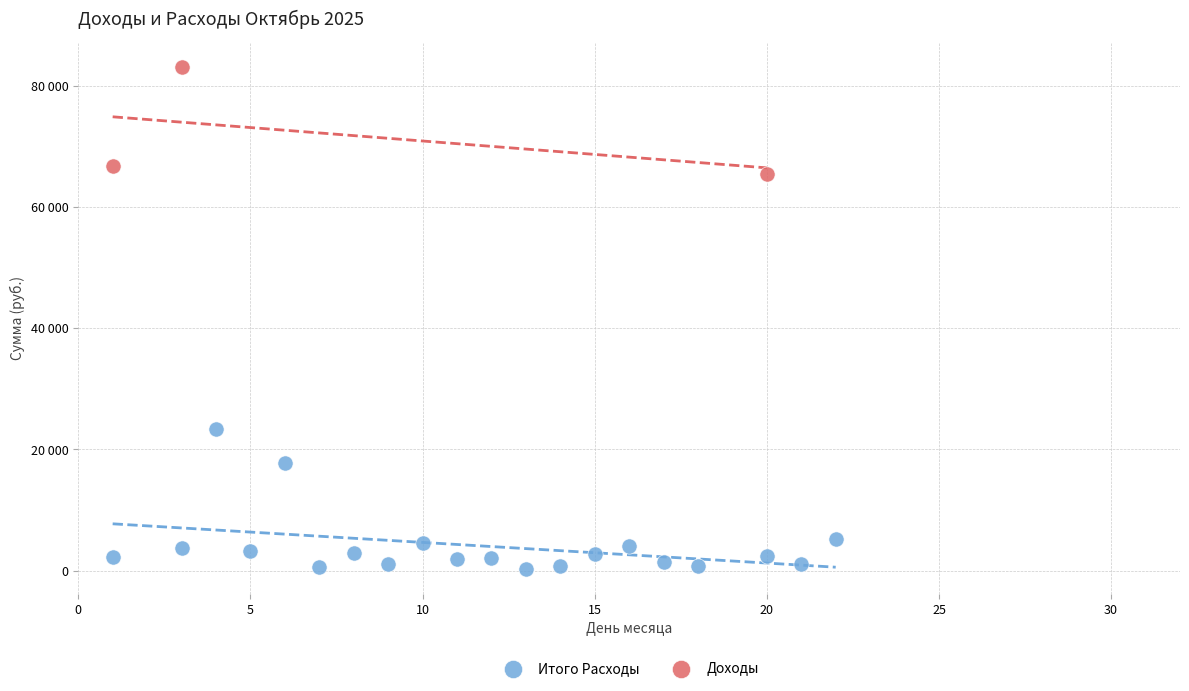

What are all the series names shown in the legend?

Итого Расходы, Доходы